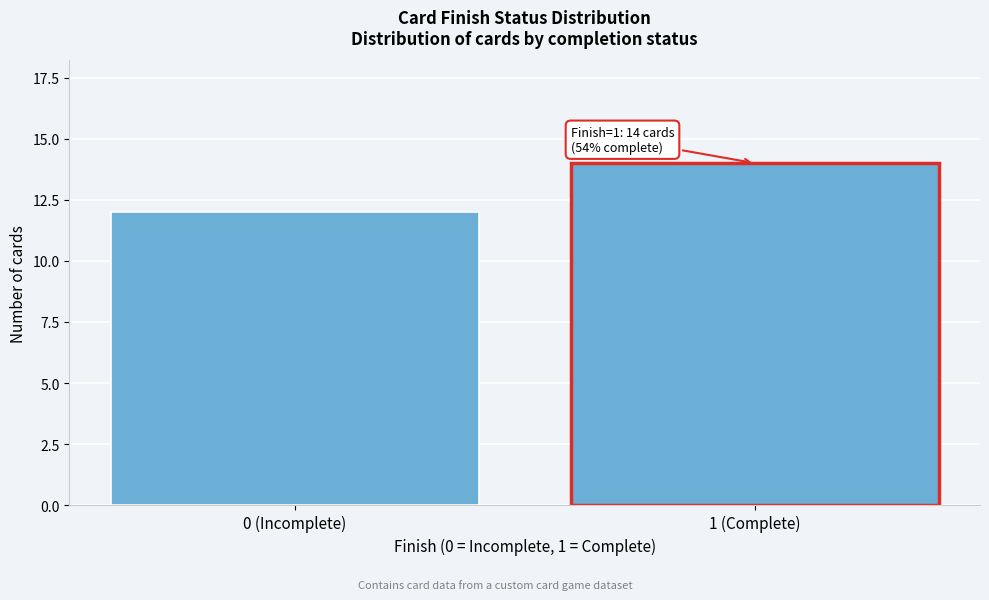

Reading right to left, what are all the values shown in this chart?

14	12